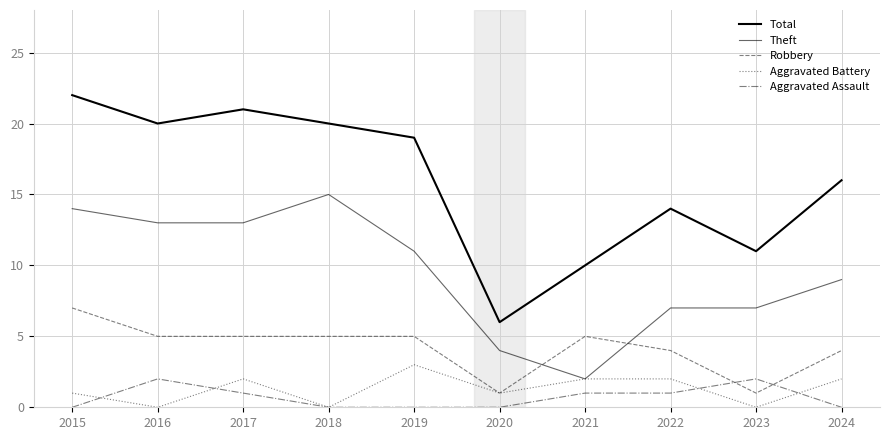

Reading left to right, list all the values displayed in this chart.

Total: 22	20	21	20	19	6	10	14	11	16
Theft: 14	13	13	15	11	4	2	7	7	9
Robbery: 7	5	5	5	5	1	5	4	1	4
Aggravated Battery: 1	0	2	0	3	1	2	2	0	2
Aggravated Assault: 0	2	1	0	0	0	1	1	2	0